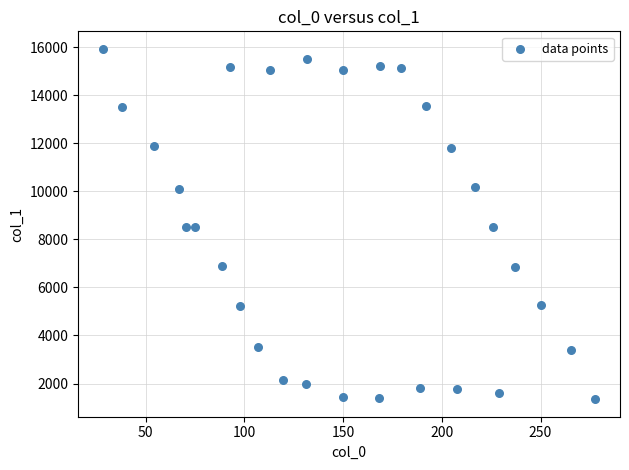

What is the range of X values (max minus min)?

249.5